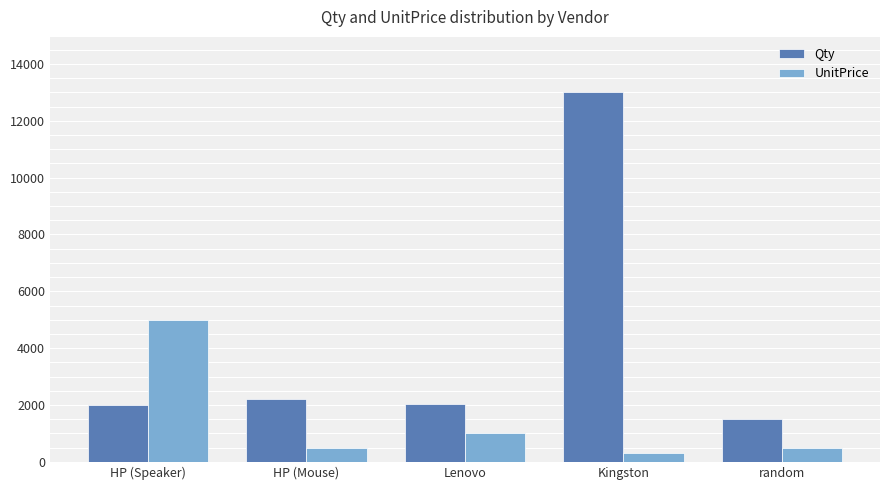

Which category has the highest value across all series?

Kingston